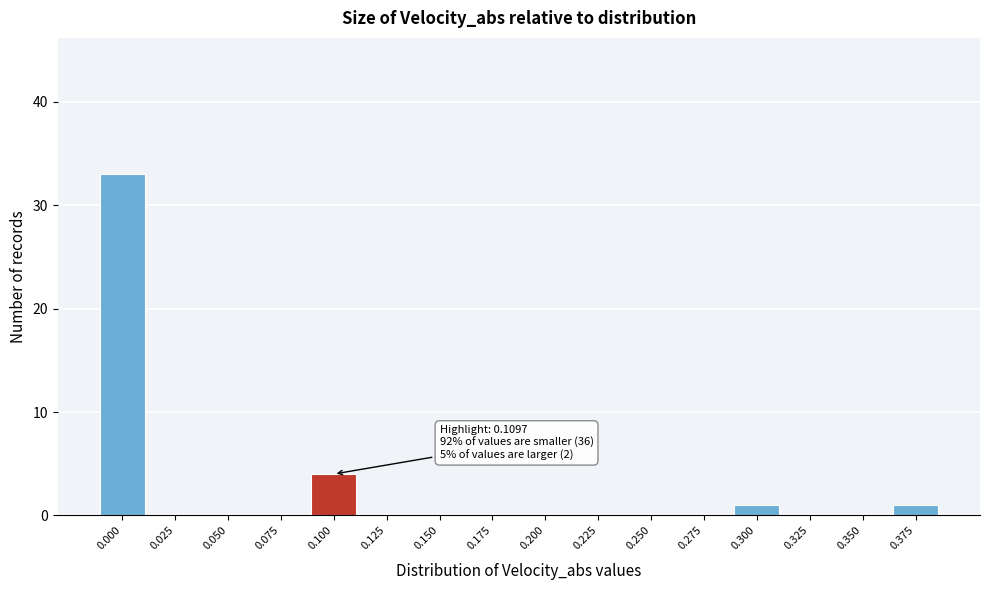

Reading right to left, what are all the values shown in this chart?

0.375=1	0.350=0	0.325=0	0.300=1	0.275=0	0.250=0	0.225=0	0.200=0	0.175=0	0.150=0	0.125=0	0.100=4	0.075=0	0.050=0	0.025=0	0.000=33